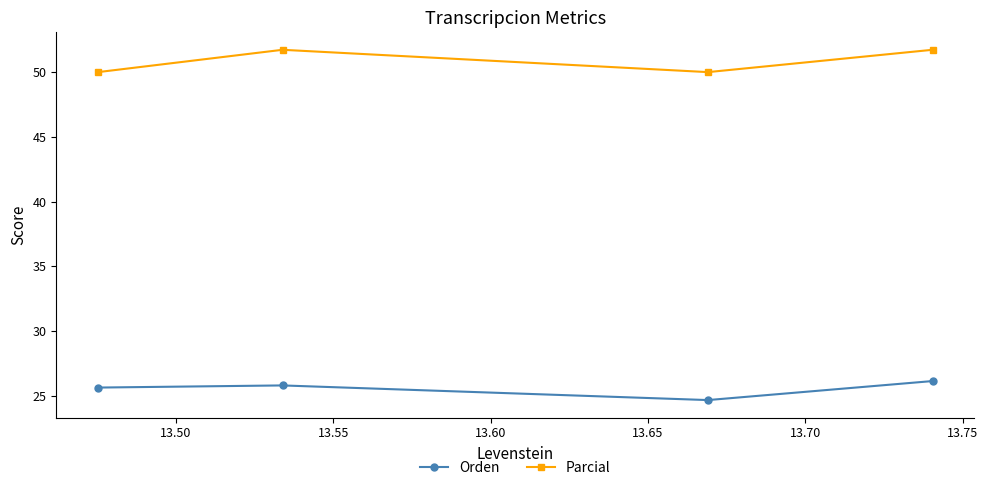

True or false: Parcial and Orden intersect in this chart.

False